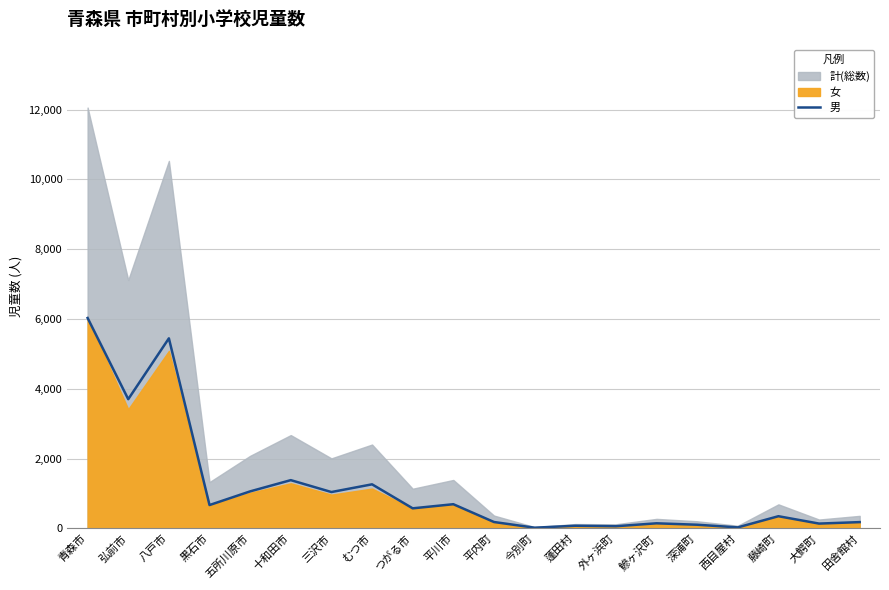

Rank the categories by value from highest to lowest.

青森市, 八戸市, 弘前市, 十和田市, むつ市, 五所川原市, 三沢市, 平川市, 黒石市, つがる市, 藤崎町, 平内町, 田舎館村, 鰺ヶ沢町, 大鰐町, 深浦町, 蓬田村, 外ヶ浜町, 西目屋村, 今別町